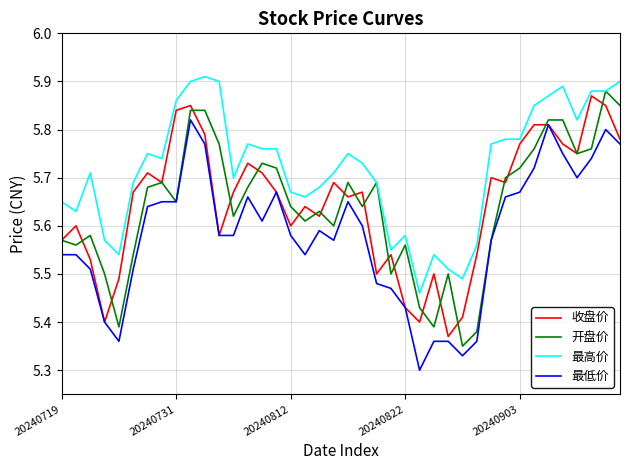

At how many categories does at least one series exceed 5?

40